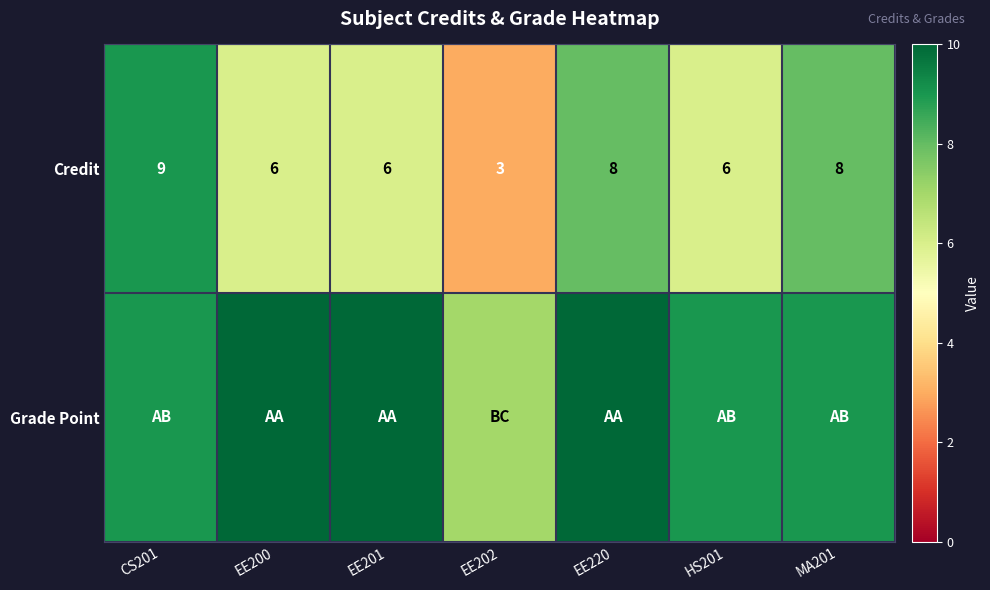

Which has a higher value, EE200 or EE202?

EE200